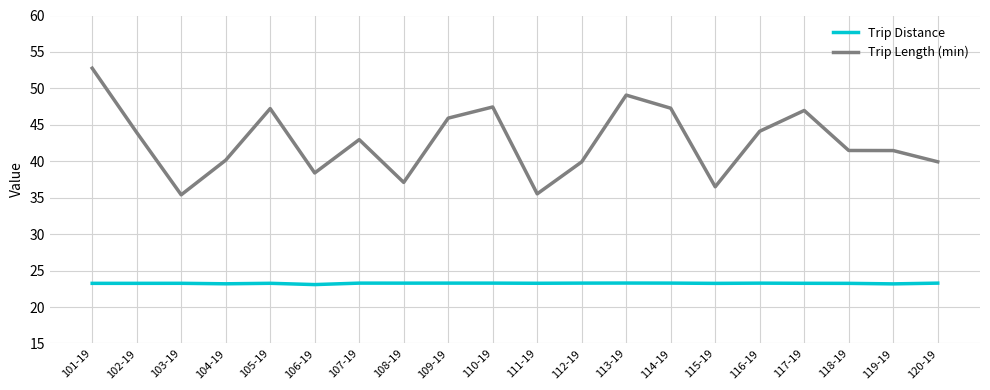

Which series has the largest total across all categories?

Trip Length (min)